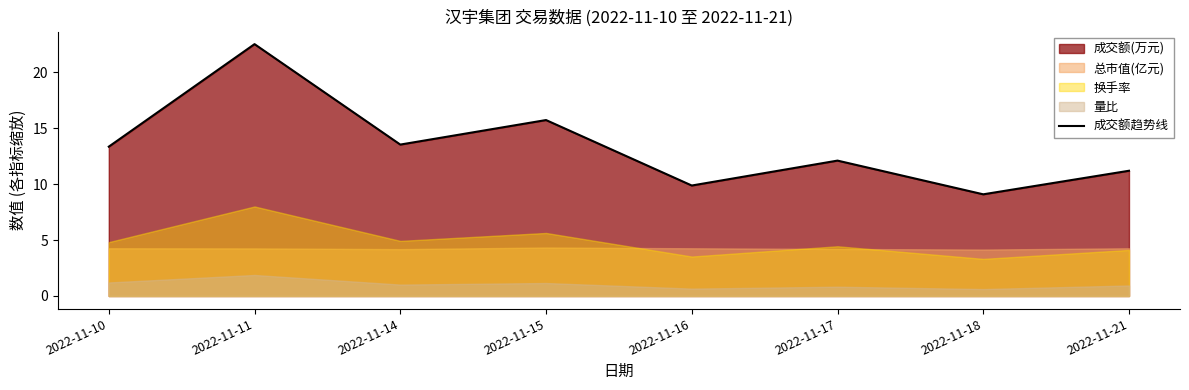

How many points are lower than both their immediate neighbors (excluding endpoints)?

3